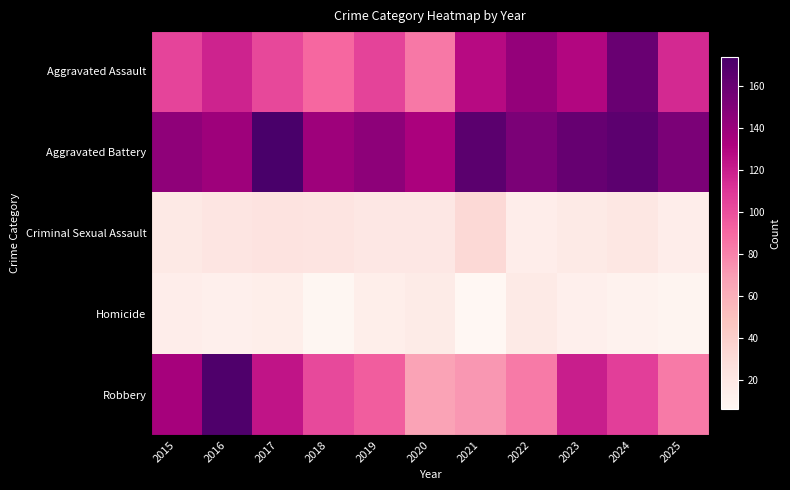

How many series are shown in this chart?

5